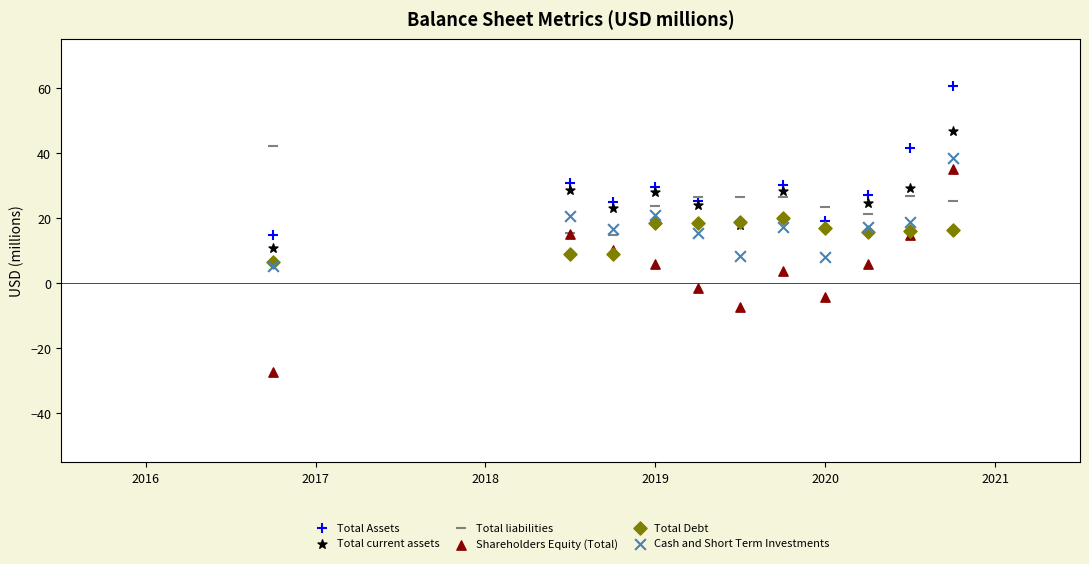

Which series contains the highest Y value?

Total Assets